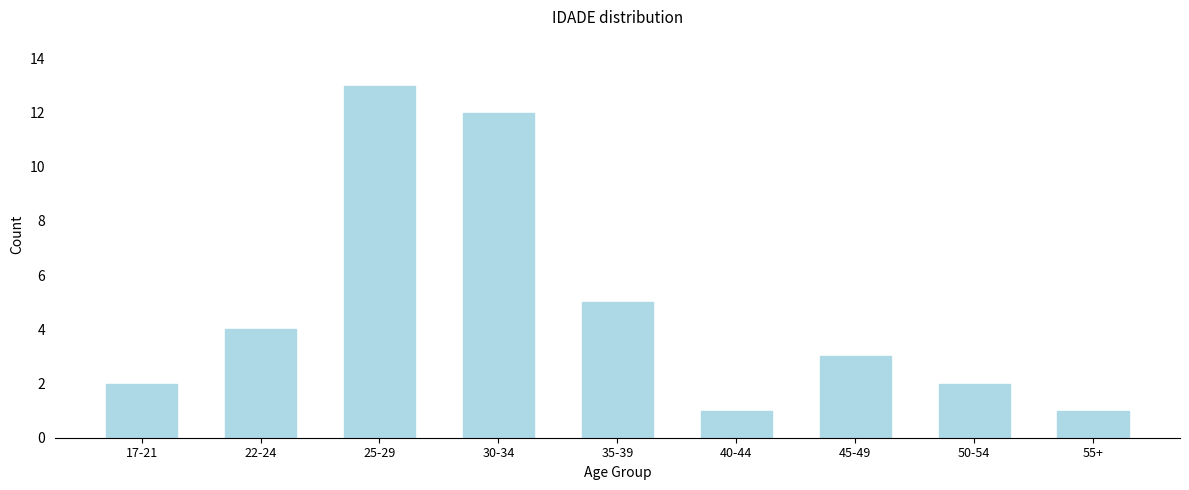

Reading left to right, list all the values displayed in this chart.

2	4	13	12	5	1	3	2	1